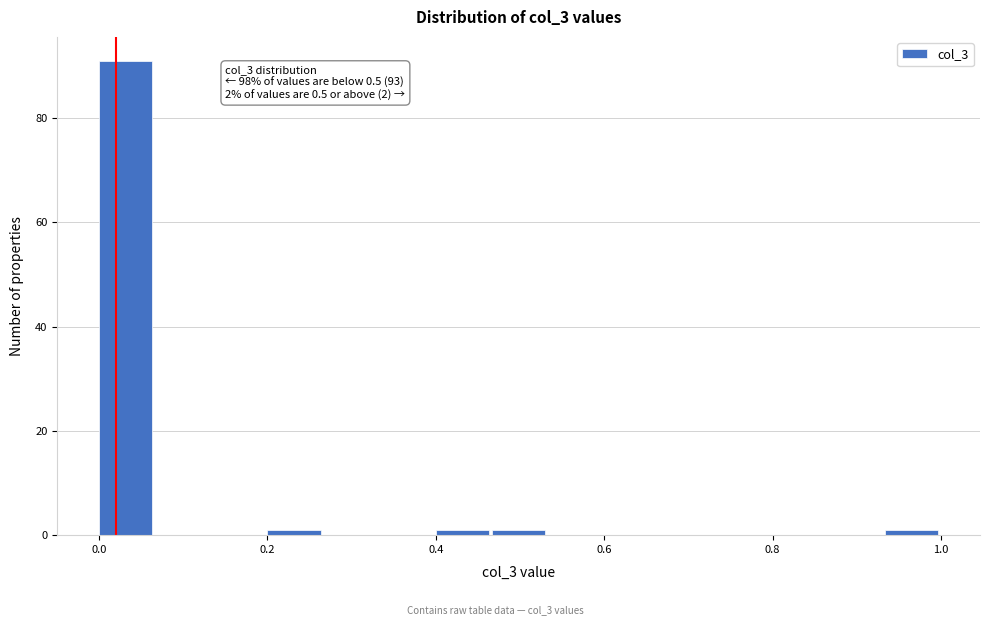

Read against the x-axis, roughly where is the centre of the tallest bar?

0.04